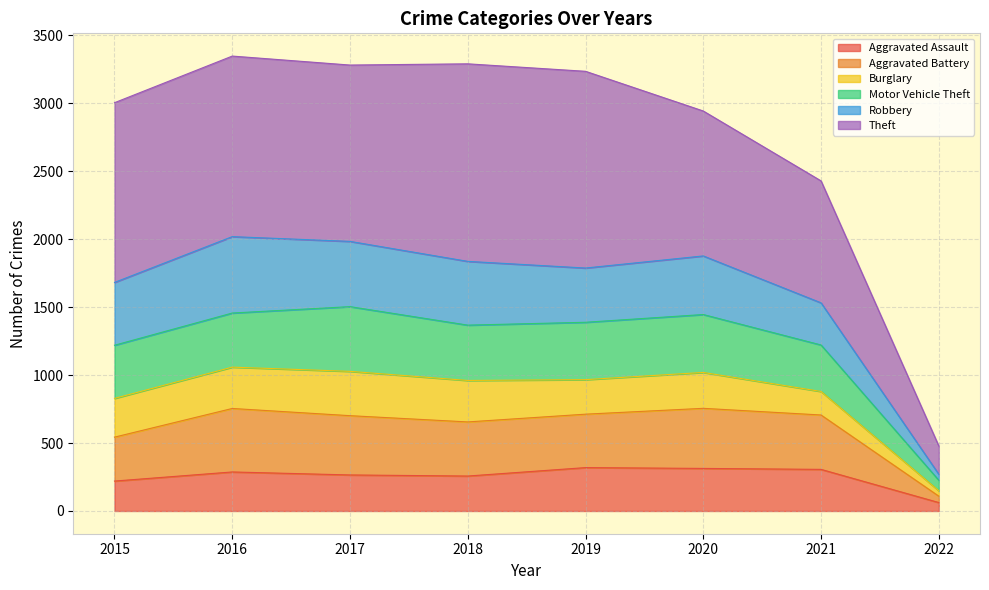

What is the total value across all series at 2018?

3289